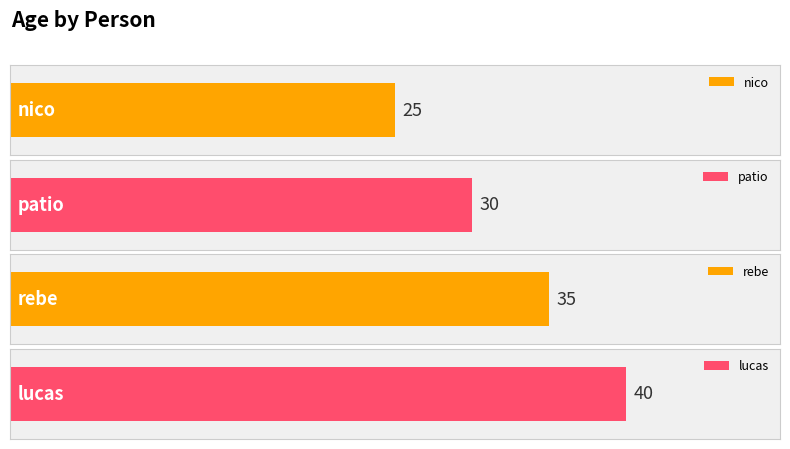

List the labels in order of value, largest first.

lucas, rebe, patio, nico